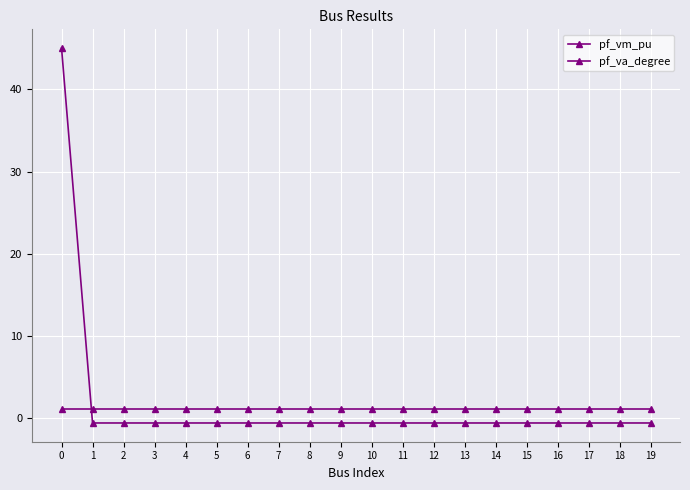

How many series are shown in this chart?

2